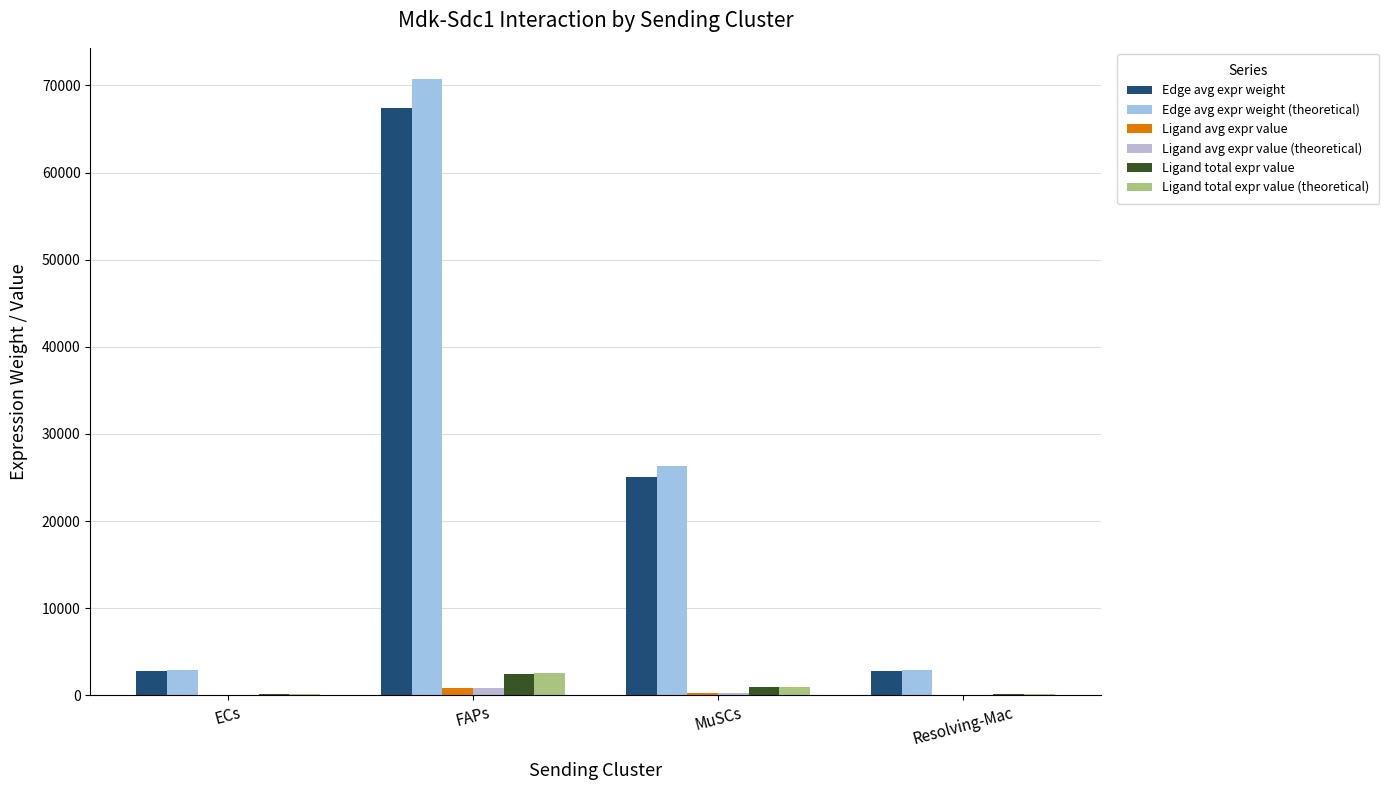

Reading left to right, what are all the values shown in this chart?

Edge avg expr weight: 2799.8	67403.4	25045.7	2777.5
Edge avg expr weight (theoretical): 2939.7	70773.6	26298.0	2916.4
Ligand avg expr value: 33.7	810.2	301.0	33.4
Ligand avg expr value (theoretical): 35.3	850.7	316.1	35.1
Ligand total expr value: 101.0	2430.5	903.1	100.2
Ligand total expr value (theoretical): 106.0	2552.1	948.3	105.2